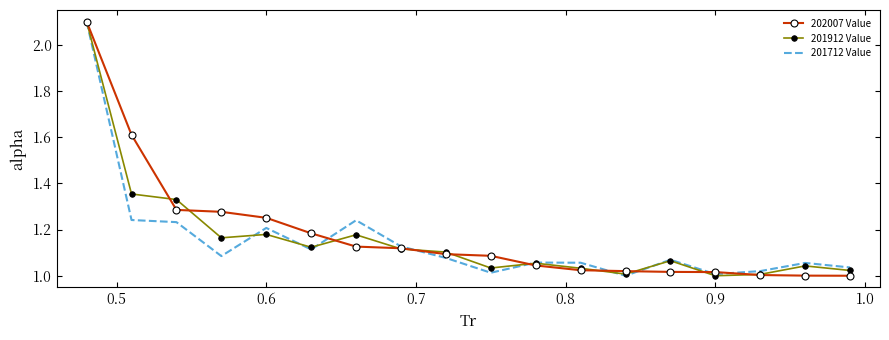

What is the highest value of the 201912 Value series?

2.1